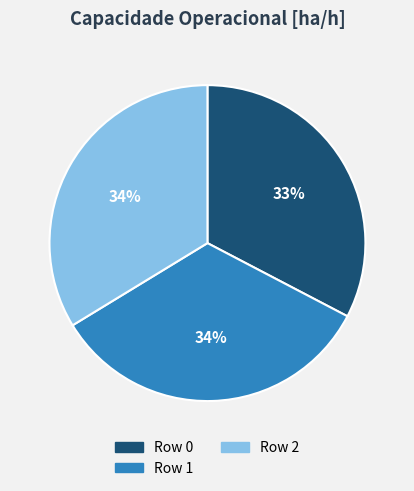

How many segments does this pie chart have?

3